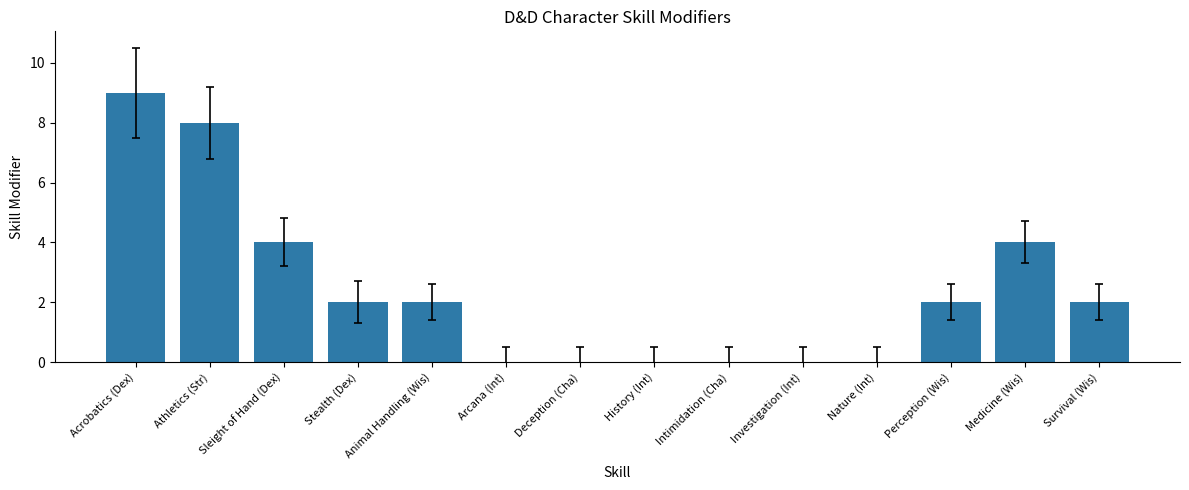

Reading left to right, extract all data points from this chart.

9	8	4	2	2	0	0	0	0	0	0	2	4	2